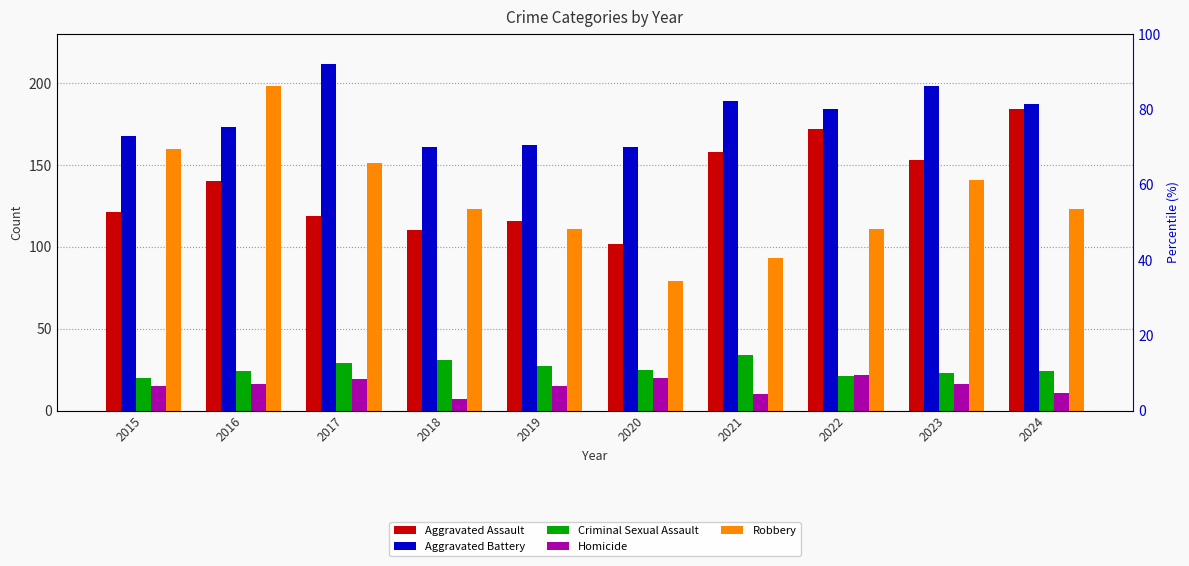

How many data points in Aggravated Assault are above 140?

4